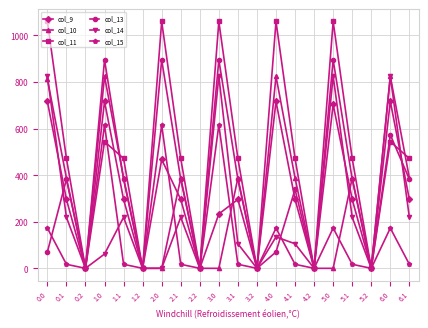

What is the highest value of the col_13 series?

895.2